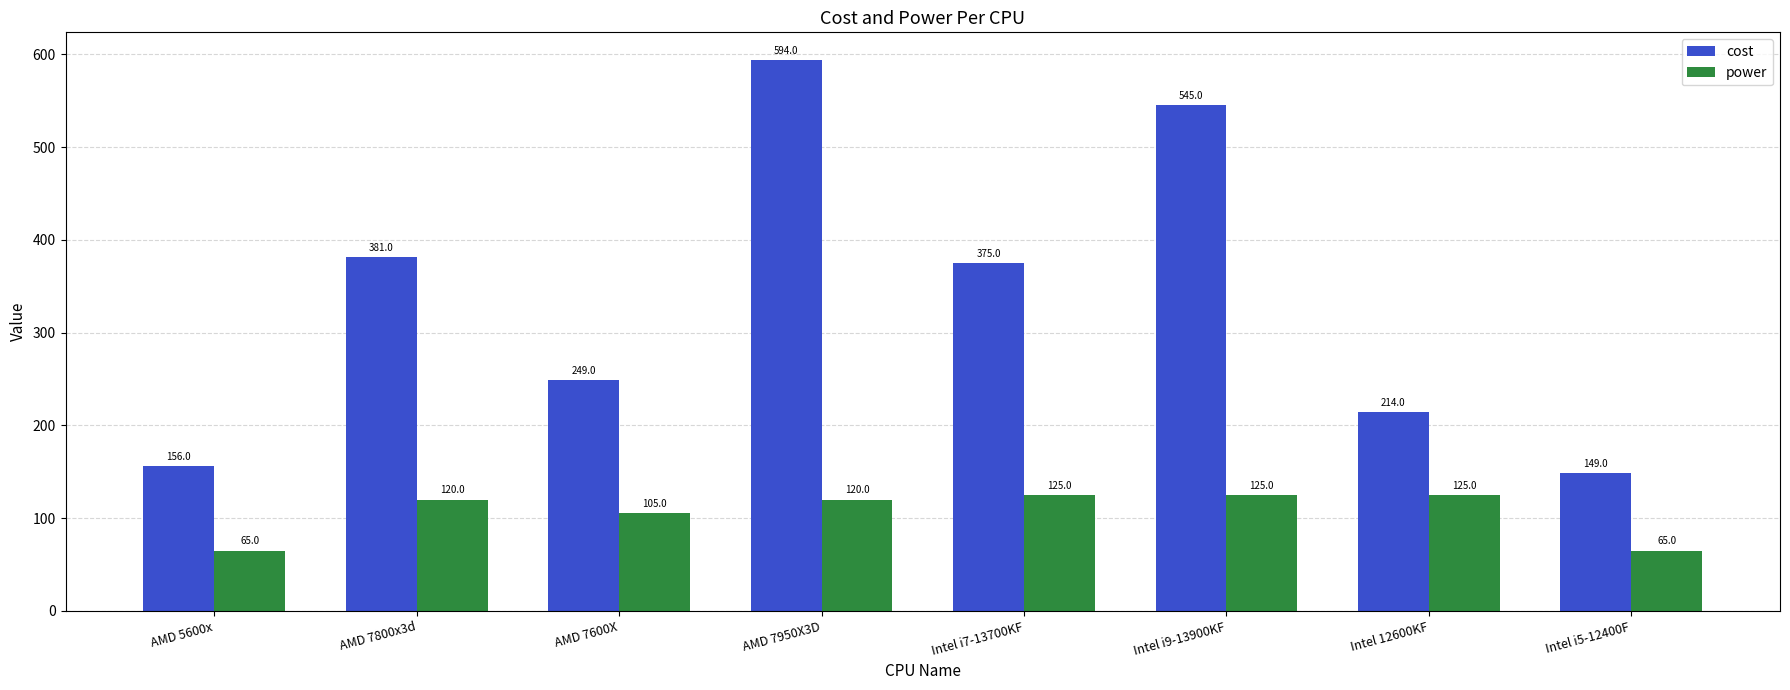

What is the smallest value displayed?

65